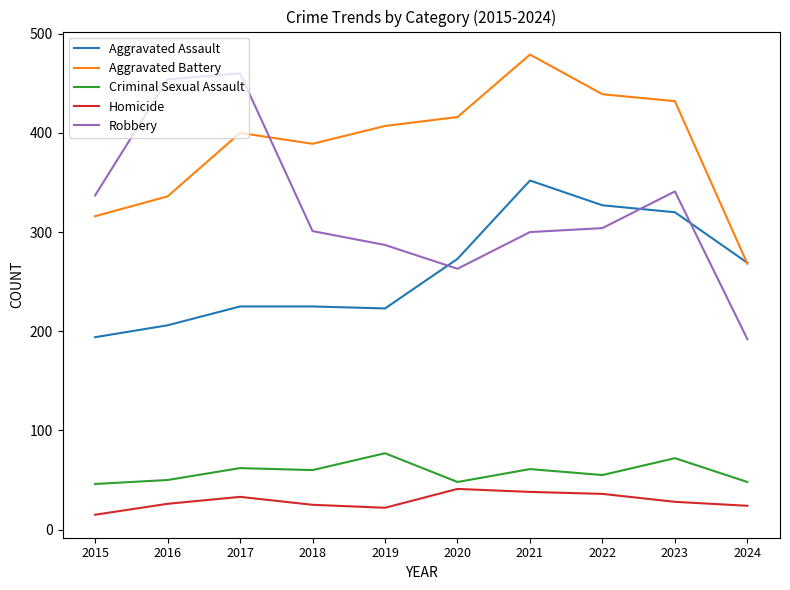

What is the total value across all series at 2024?

801